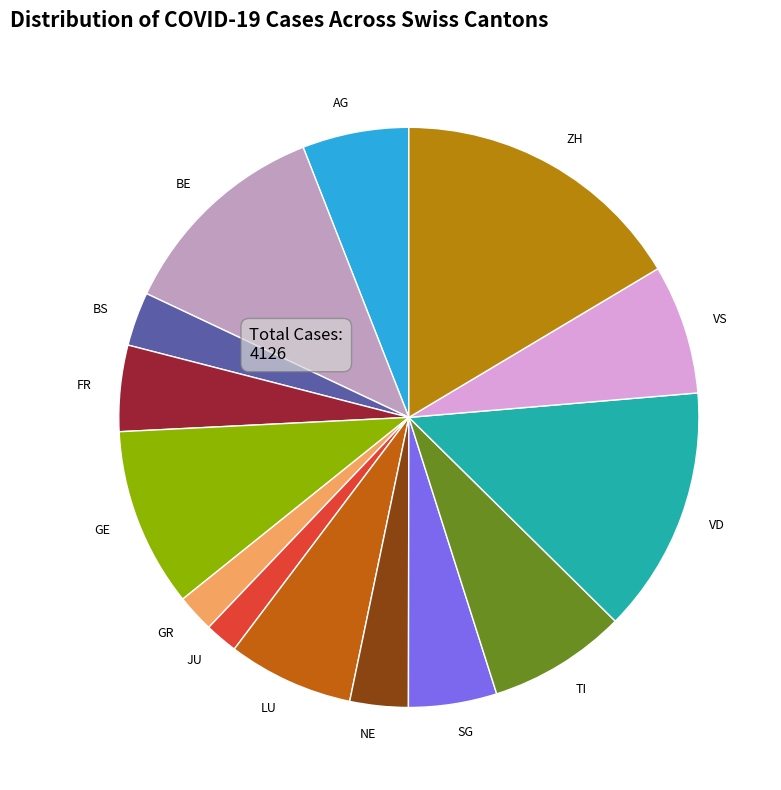

Is there a majority slice in this chart?

No